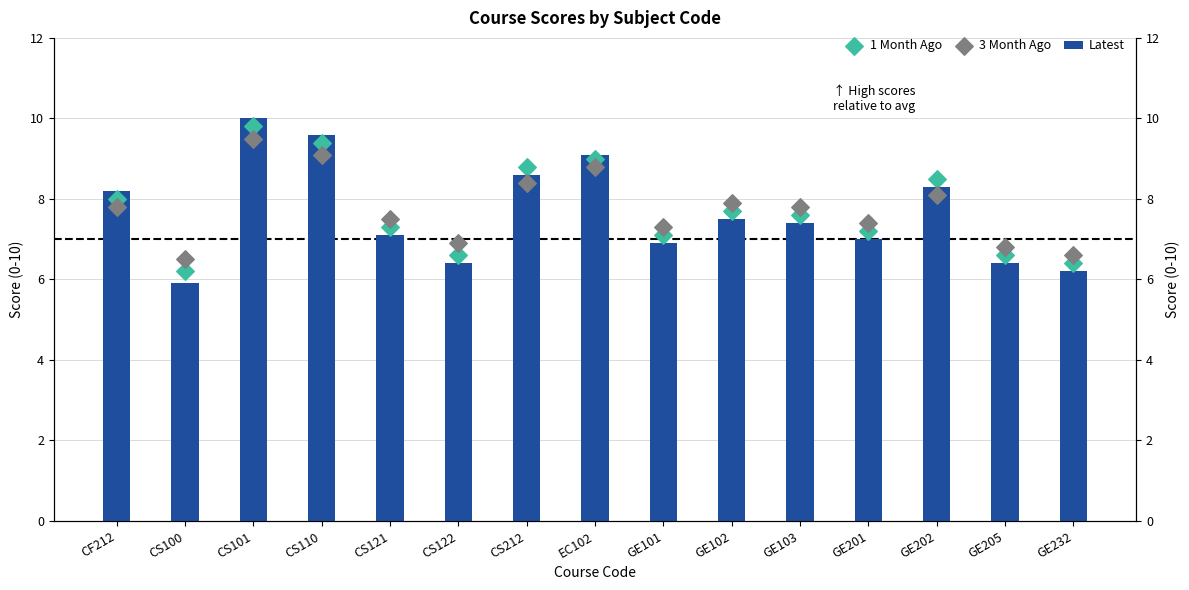

Which series contains the lowest Y value?

Latest